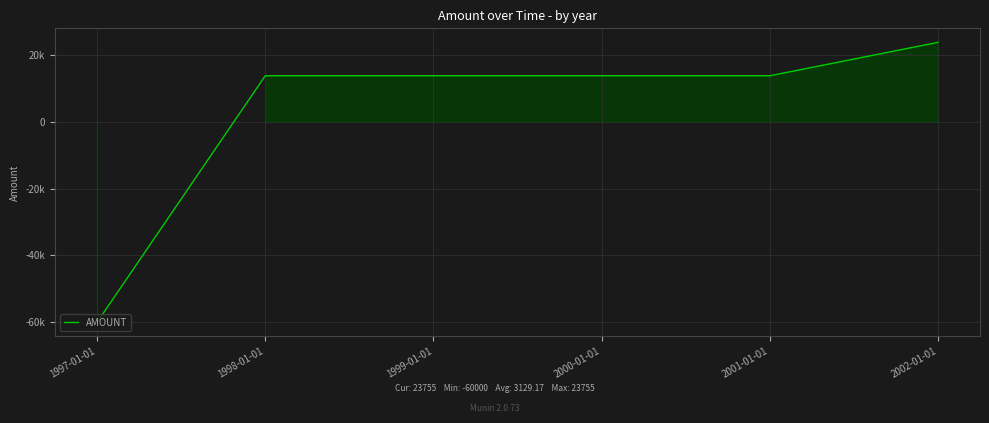

What is the smallest value displayed?

-60000